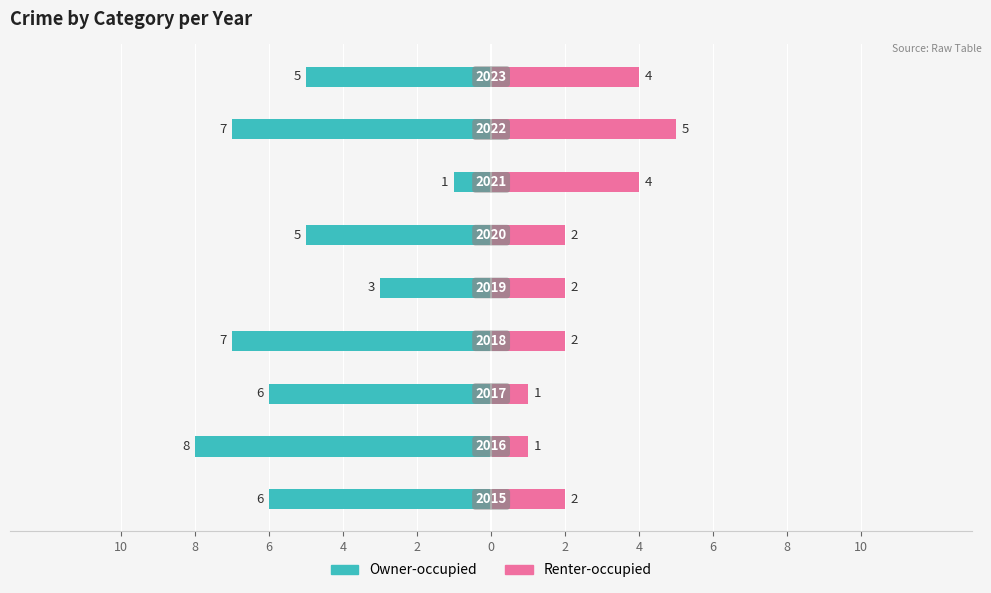

How many series are shown in this chart?

2